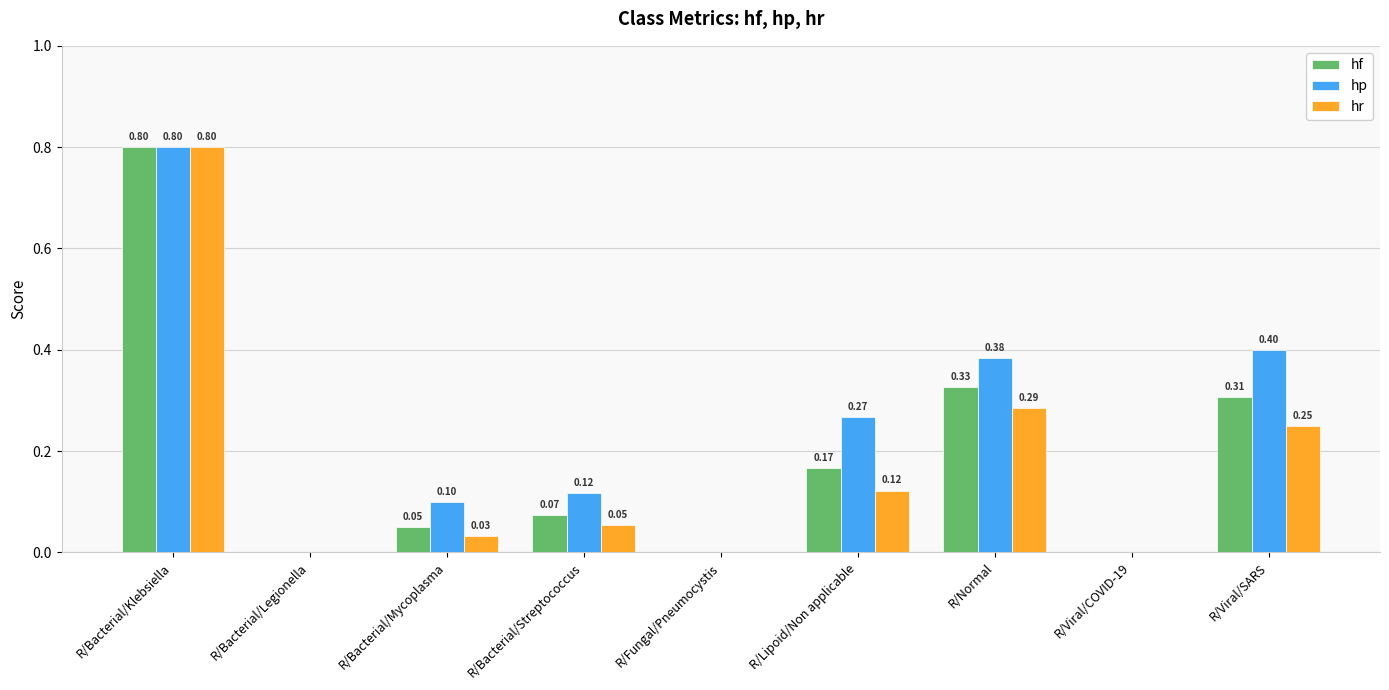

Between R/Fungal/Pneumocystis and R/Viral/SARS, which series saw the biggest shift?

hp